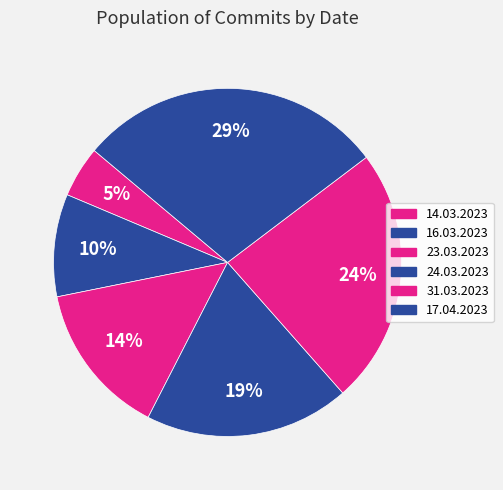

Combined, do 17.04.2023 and 23.03.2023 account for over 50%?

No